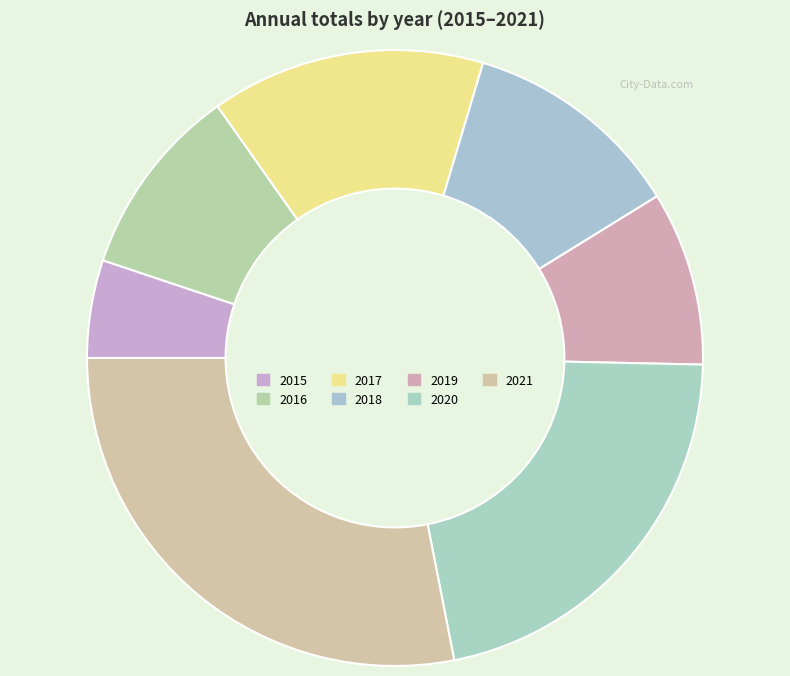

To the nearest percent, what portion does 2020 represent?

22%